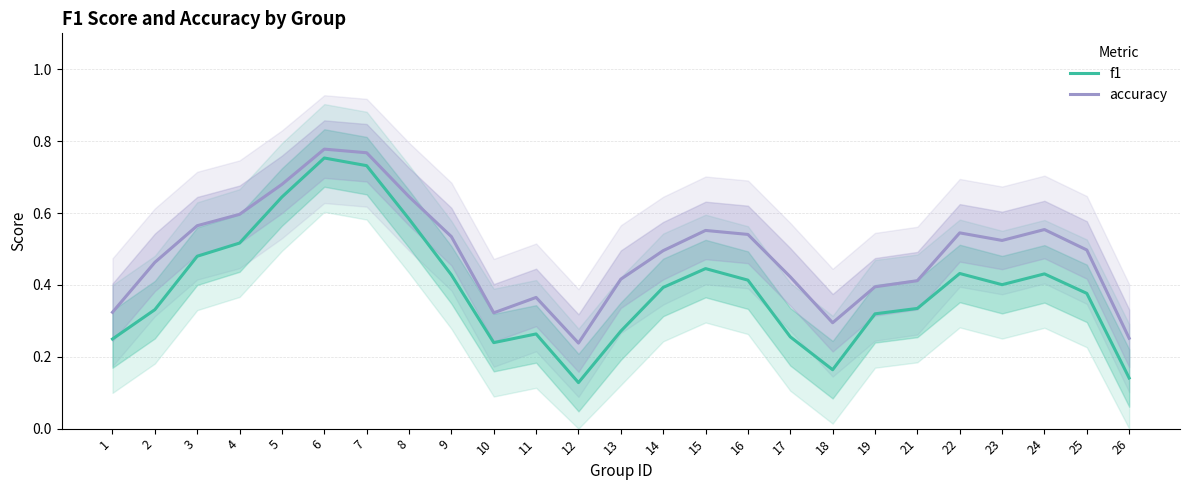

What is the value of the accuracy point at the 8th from the left?

0.6